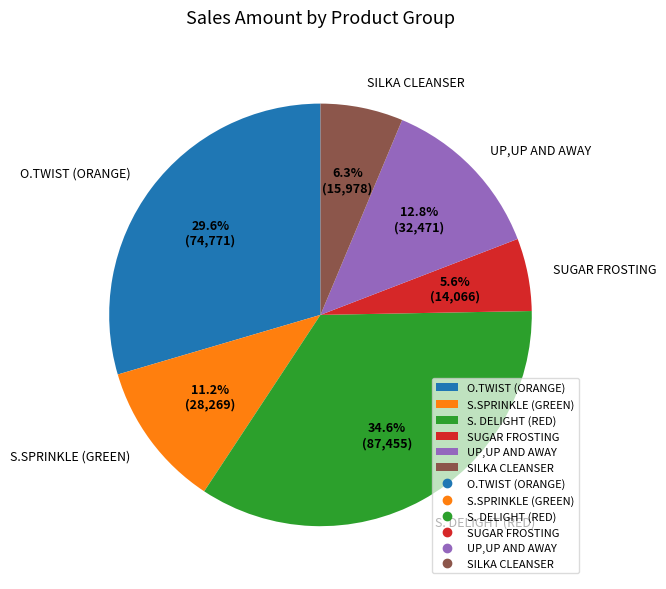

Is SILKA CLEANSER the majority of the pie?

No